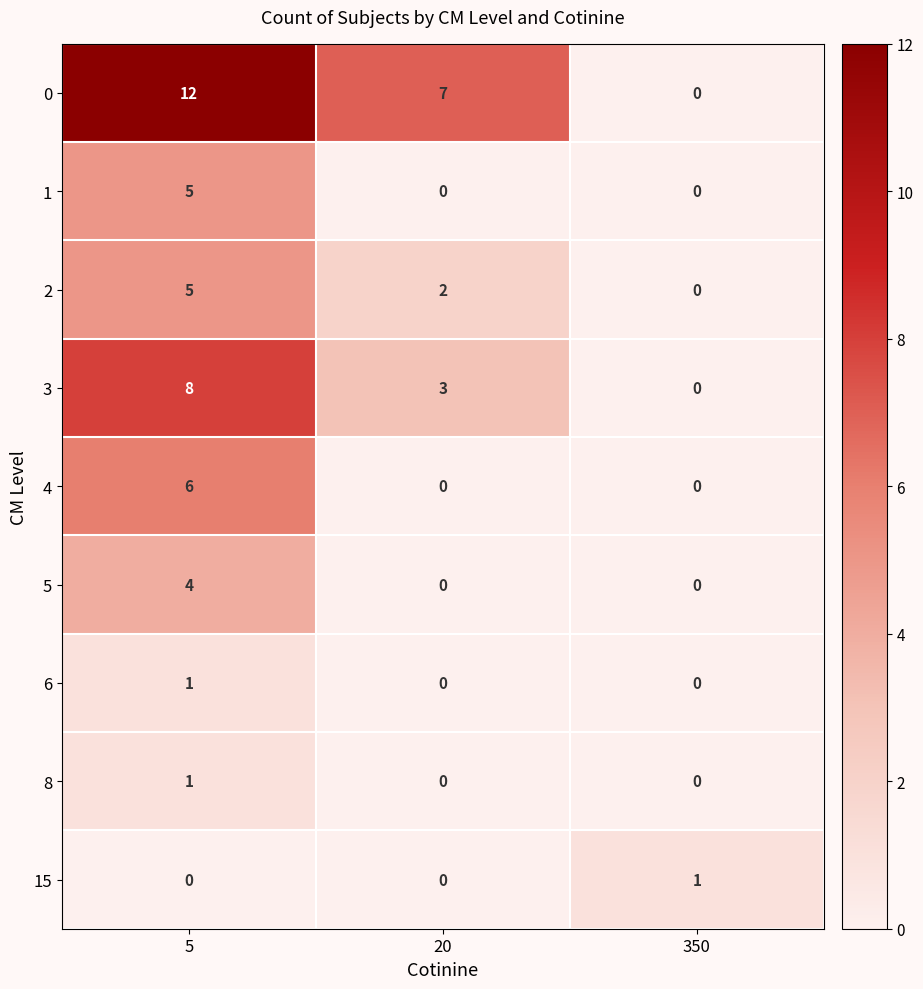

At how many categories does at least one series exceed 0?

3